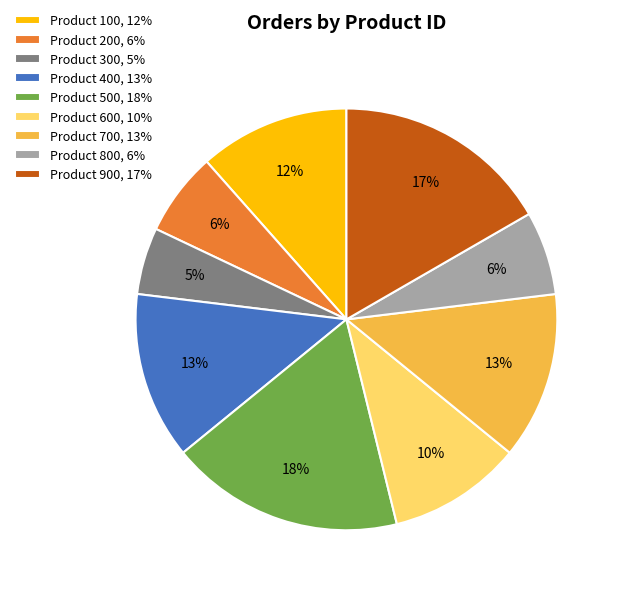

What is the largest slice in the pie chart?

Product 500, 18%